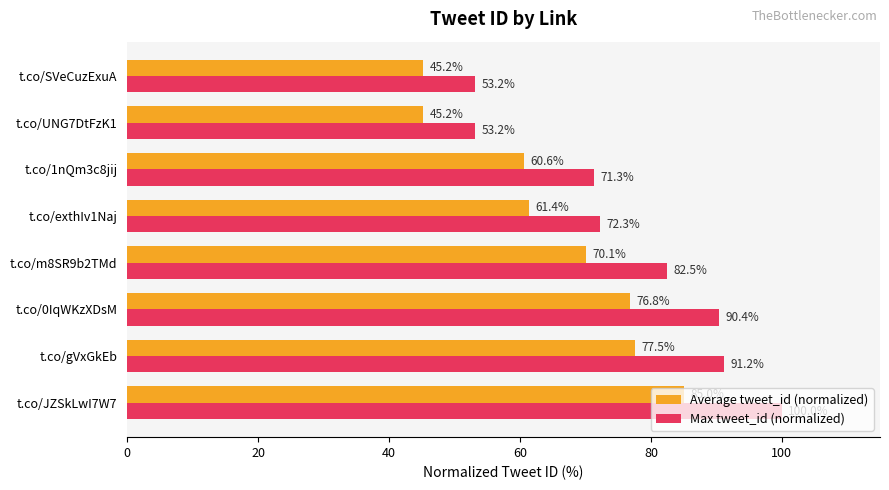

The value of Average tweet_id (normalized) at t.co/UNG7DtFzK1 is 11.9. True or false?

False